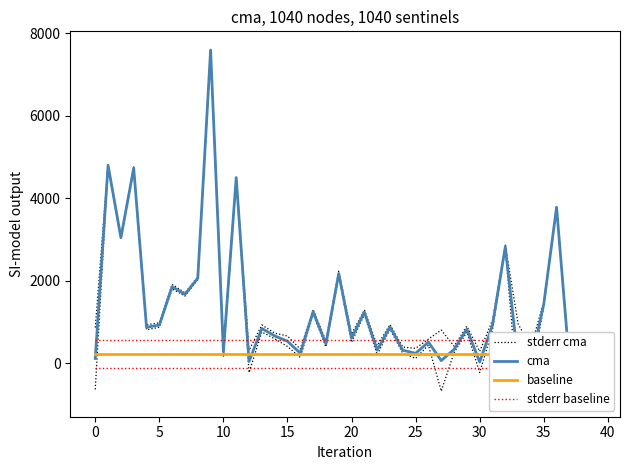

True or false: stderr cma and cma cross at least once.

False